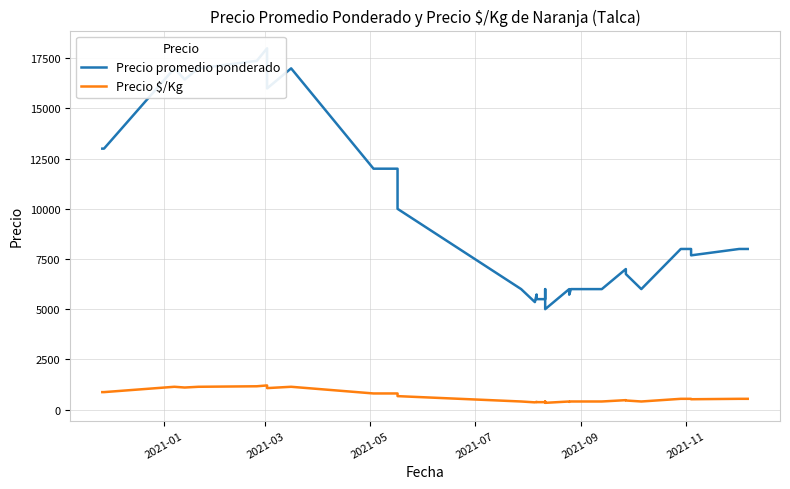

Which series has the largest total across all categories?

Precio promedio ponderado